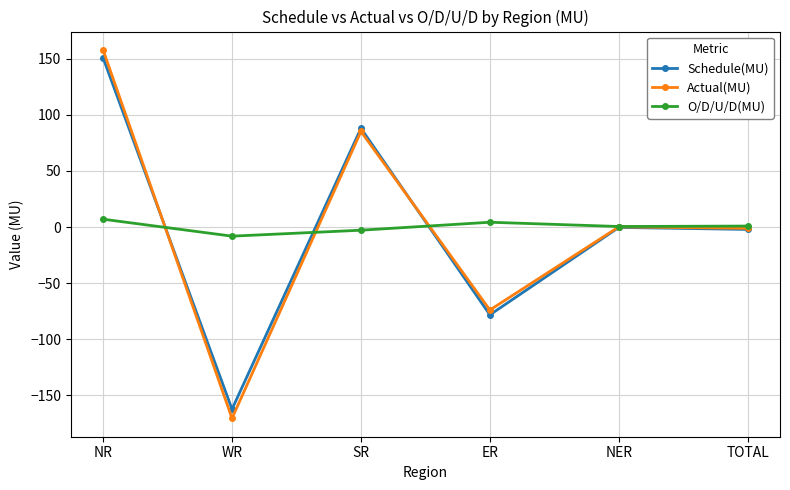

What is the approximate value of Actual(MU) at WR?

-170.4